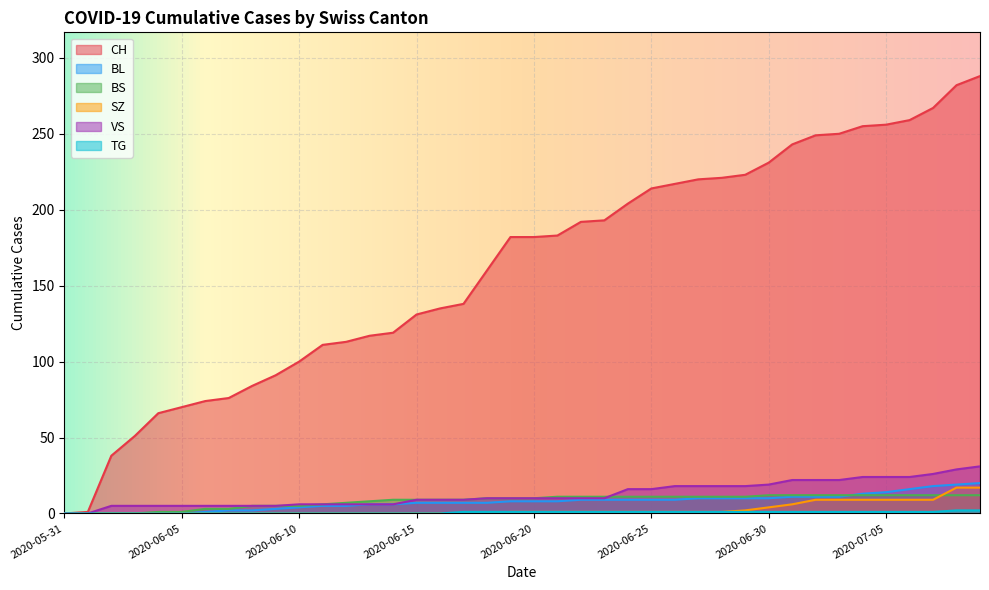

True or false: SZ has more than 2 points higher than both neighbors.

False